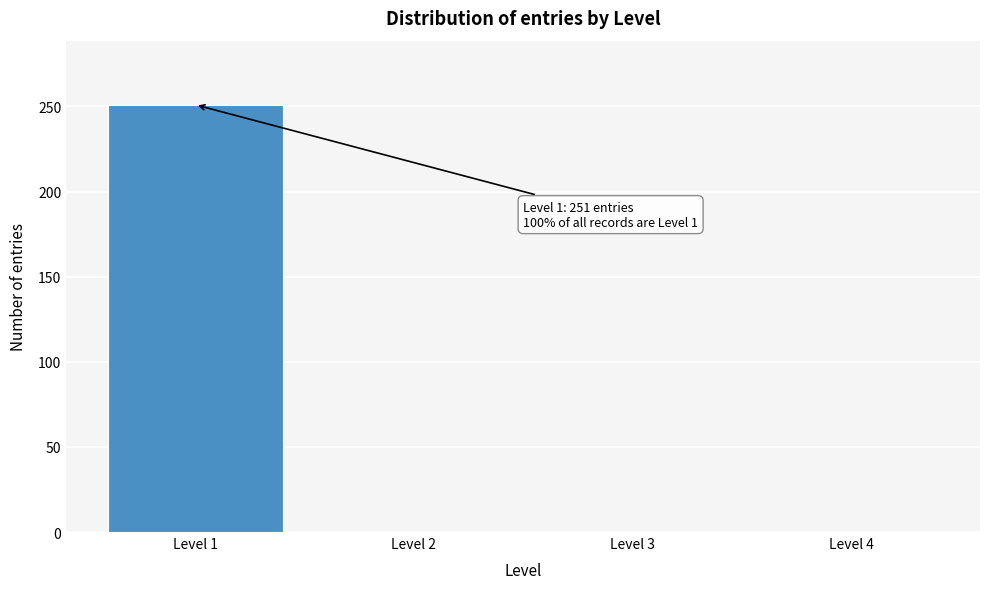

Reading left to right, list all the values displayed in this chart.

Level 1=251	Level 2=0	Level 3=0	Level 4=0